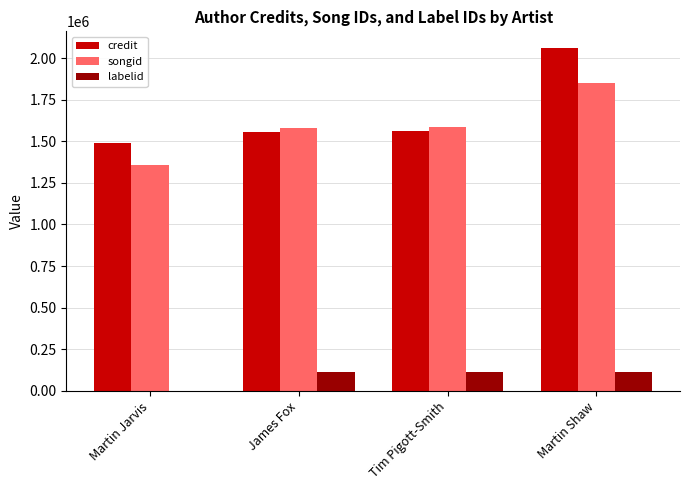

Are the bars horizontal?

No